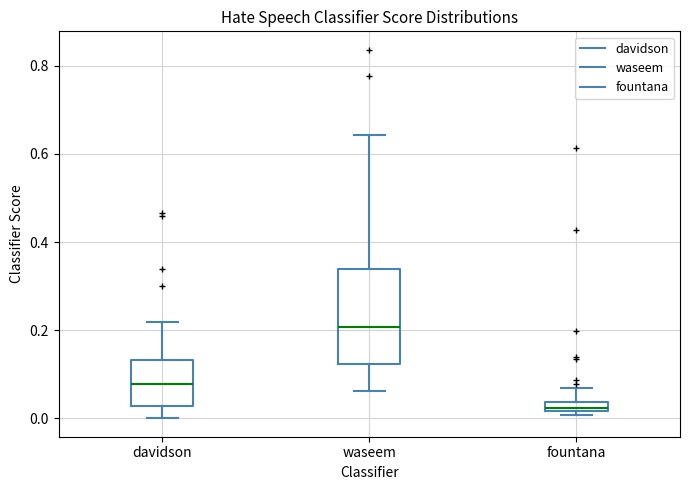

Where does the median line of the box for davidson sit on the y-axis? The values are not printed on the chart, so give them approximately, as read against the axis.

0.08